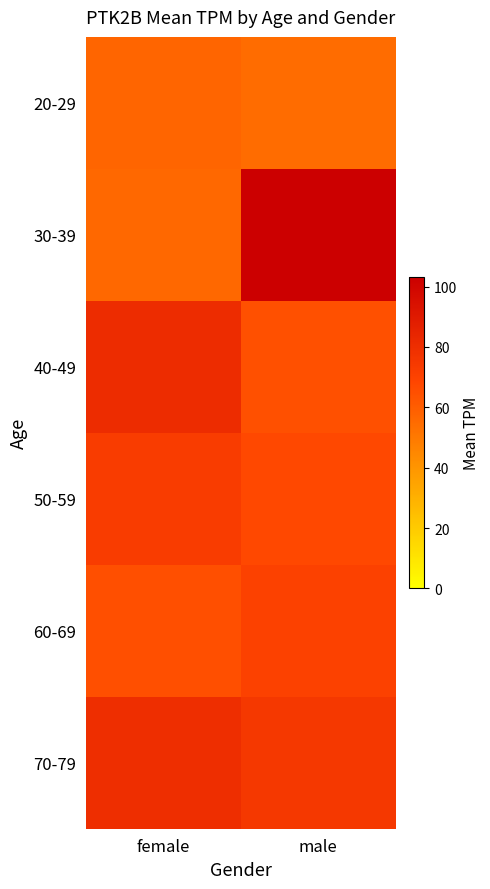

How many series are shown in this chart?

6